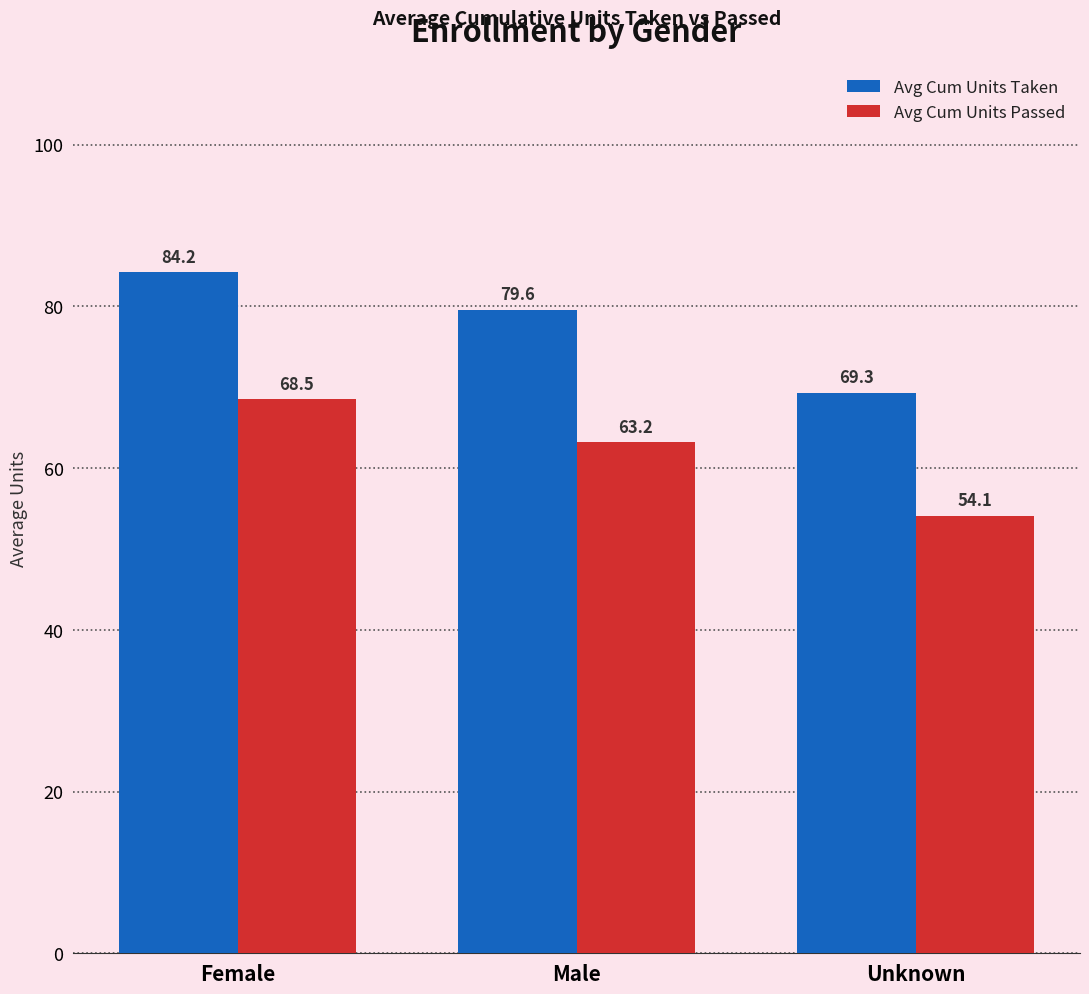

How many values in the Avg Cum Units Taken series are below 79?

1